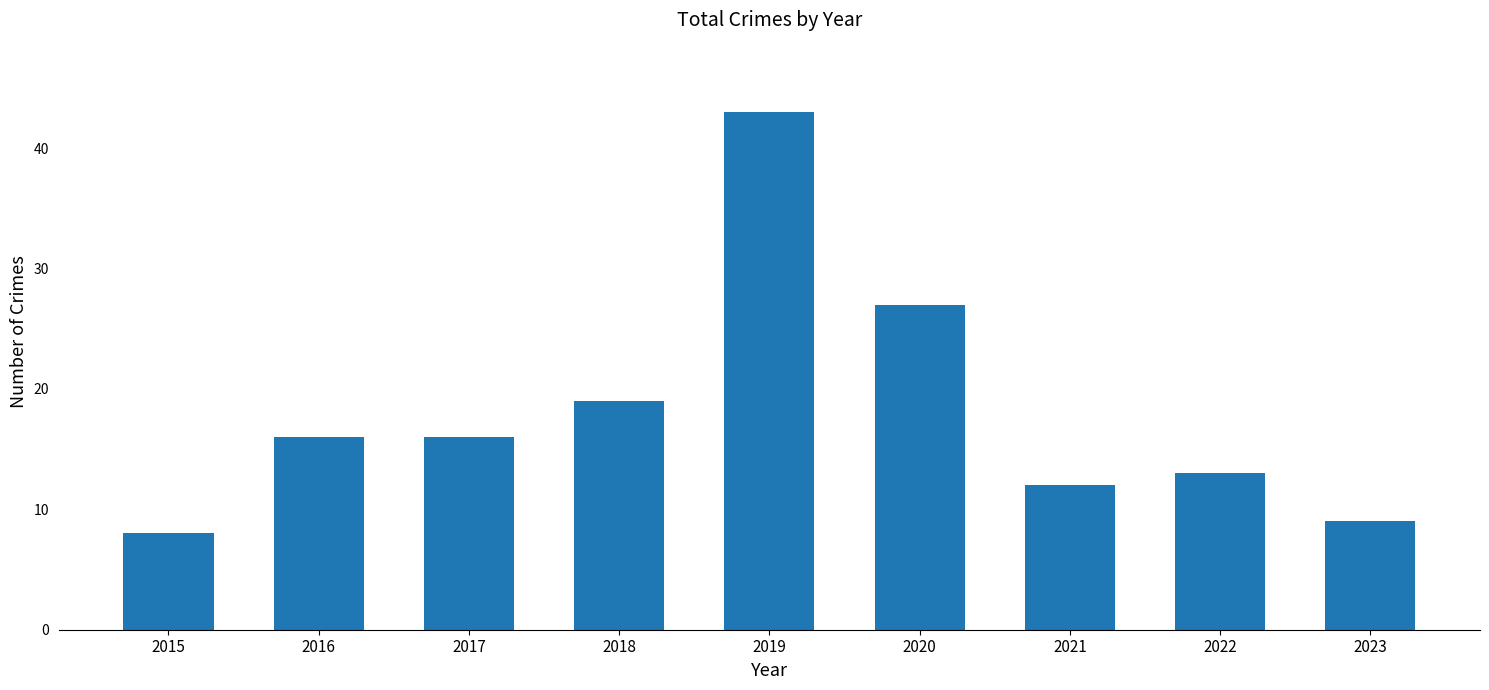

Does the chart contain stacked bars?

No